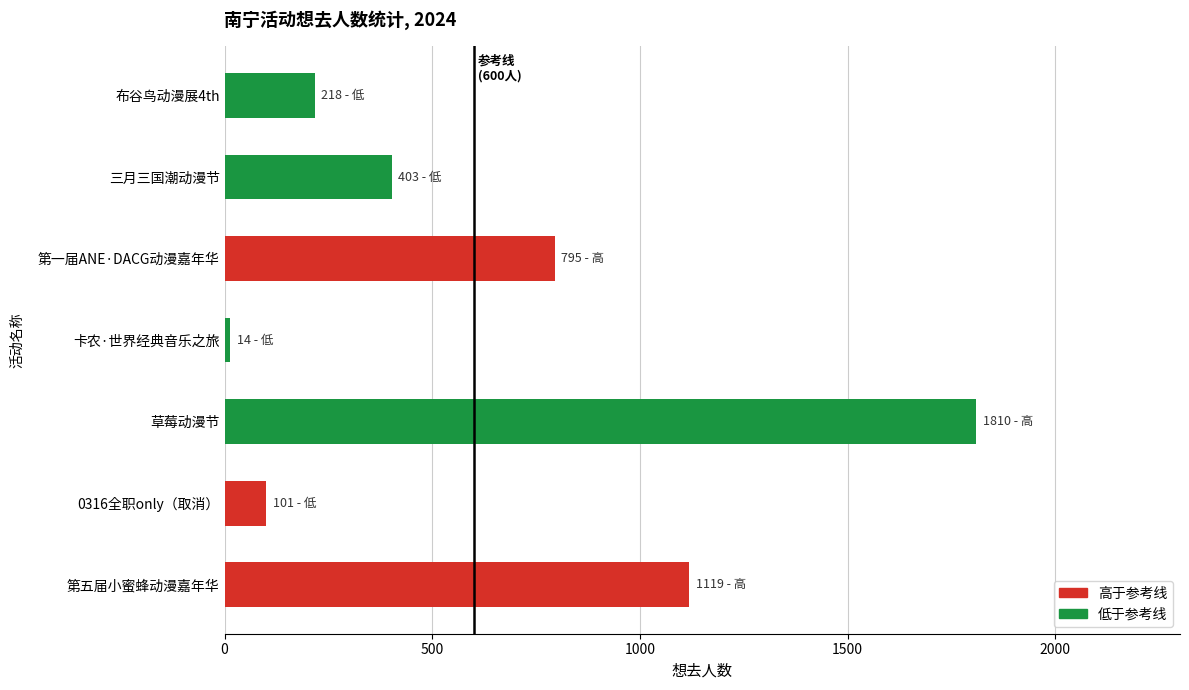

What is the difference between the second highest and minimum values?

1105